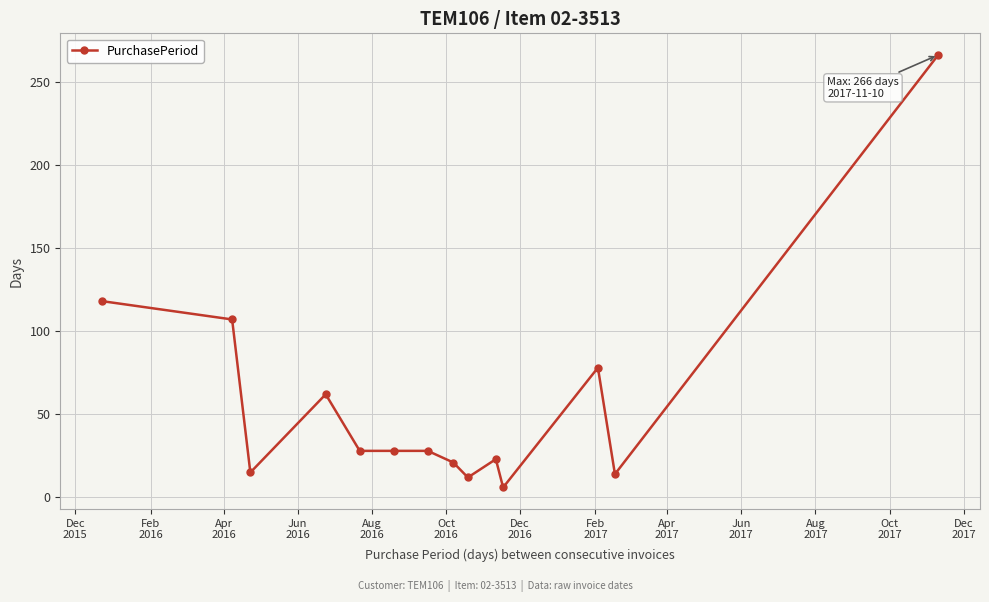

True or false: the data has more than 0 interior local peaks.

True